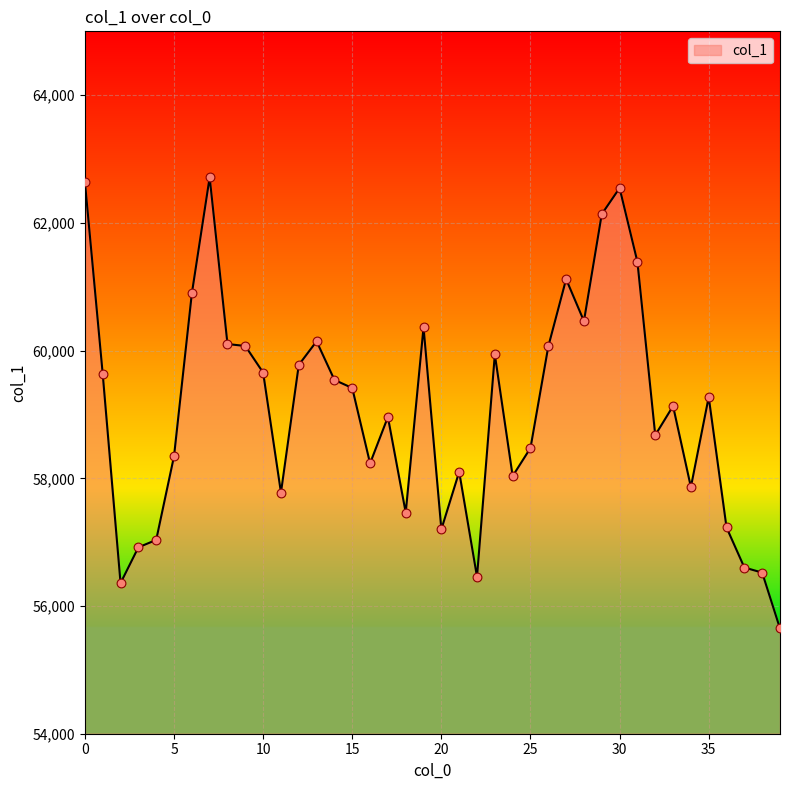

What is the difference between the maximum and minimum values?

7065